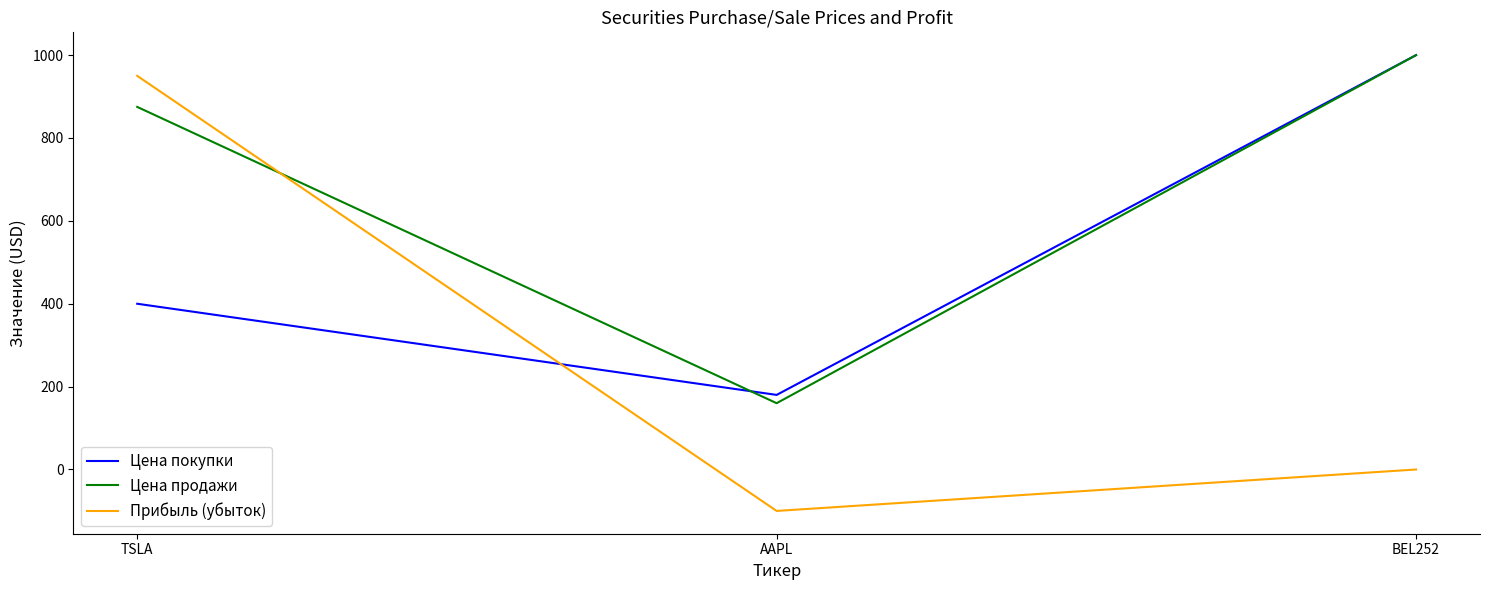

Which series has the largest total across all categories?

Цена продажи